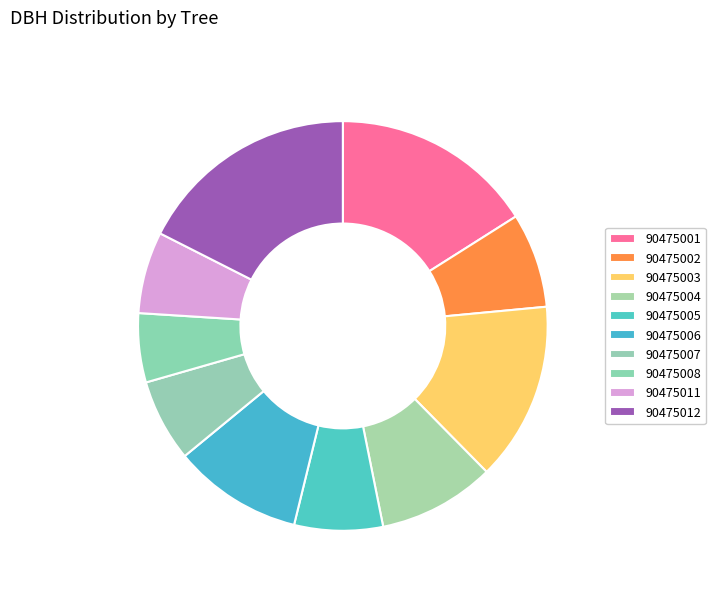

What is the largest slice in the pie chart?

90475012